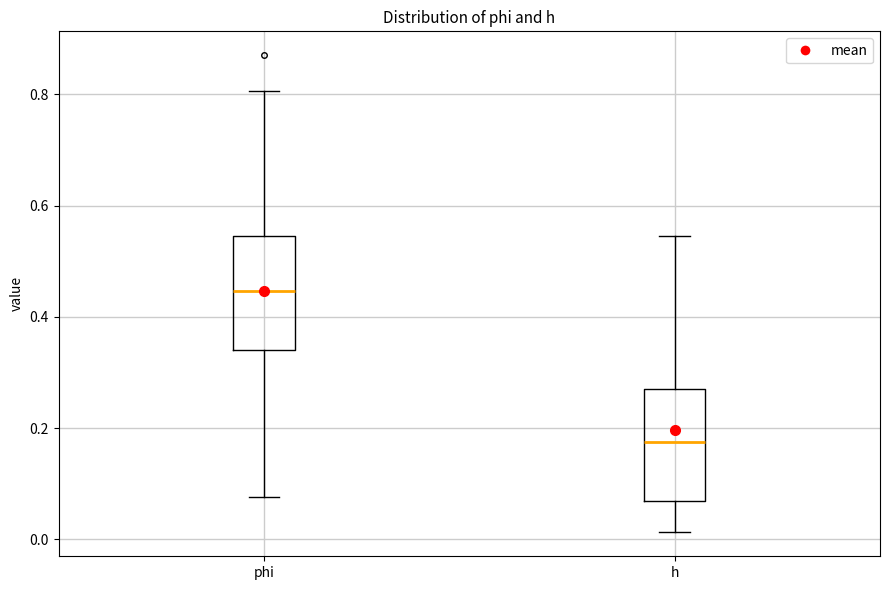

Reading left to right, transcribe this box plot: for each box, give where its median line is, the range the box spans, and where its two whiskers end, as read against the y-axis. The values are not printed on the chart, so give them approximately, as read against the axis.

phi: median 0.44, box 0.34 to 0.54, whiskers 0.08 to 0.80
h: median 0.18, box 0.06 to 0.28, whiskers 0.02 to 0.54